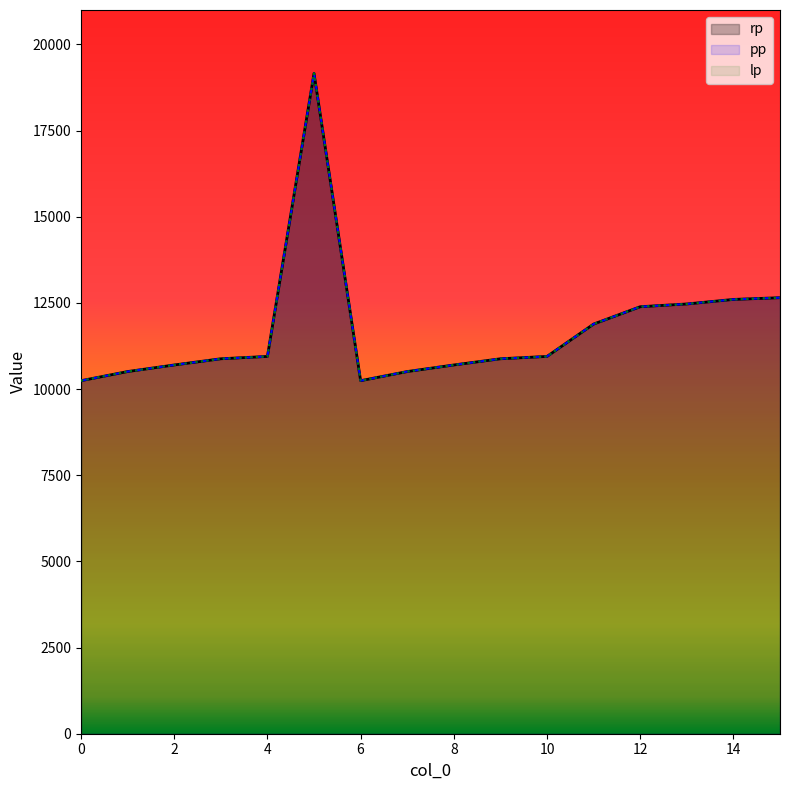

What is the value of the rp point at the 3rd from the left?

10700